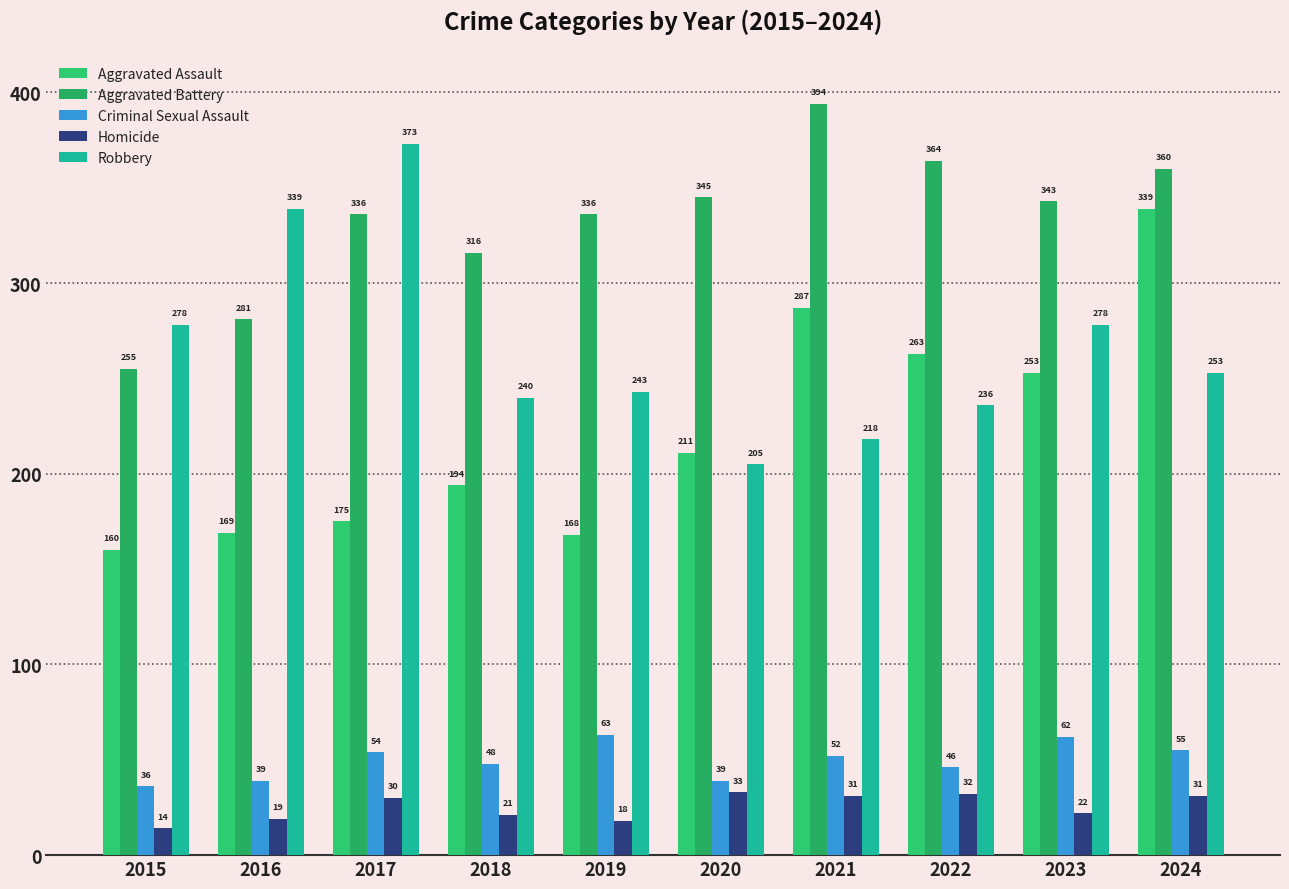

Which series has the largest range (max minus min)?

Aggravated Assault